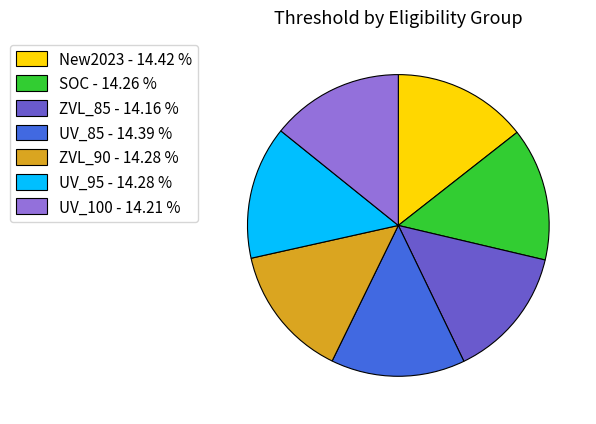

Is the sum of UV_95 - 14.28 % and UV_100 - 14.21 % greater than half?

No